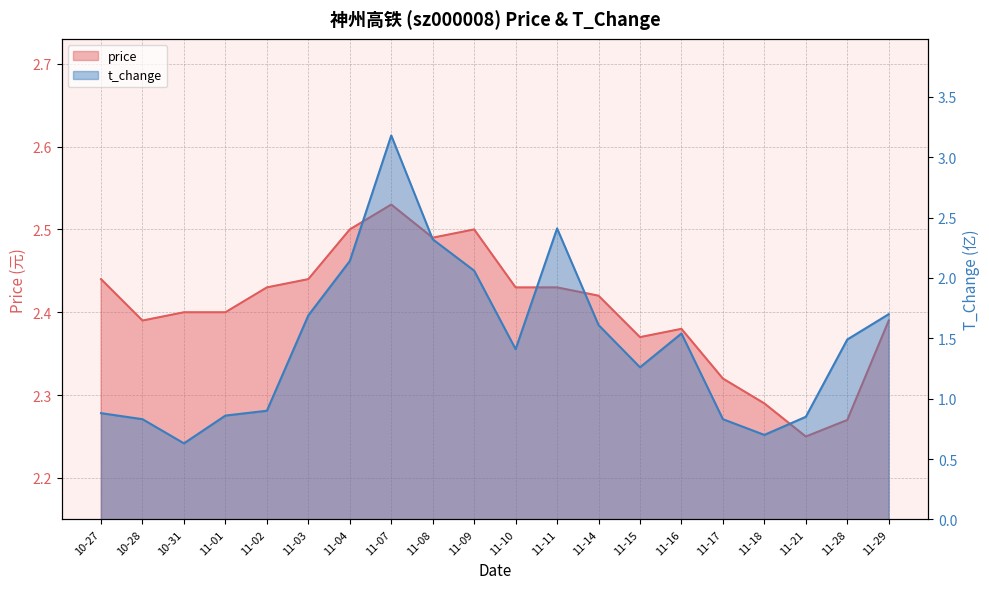

What is the minimum value shown in the chart?

0.6